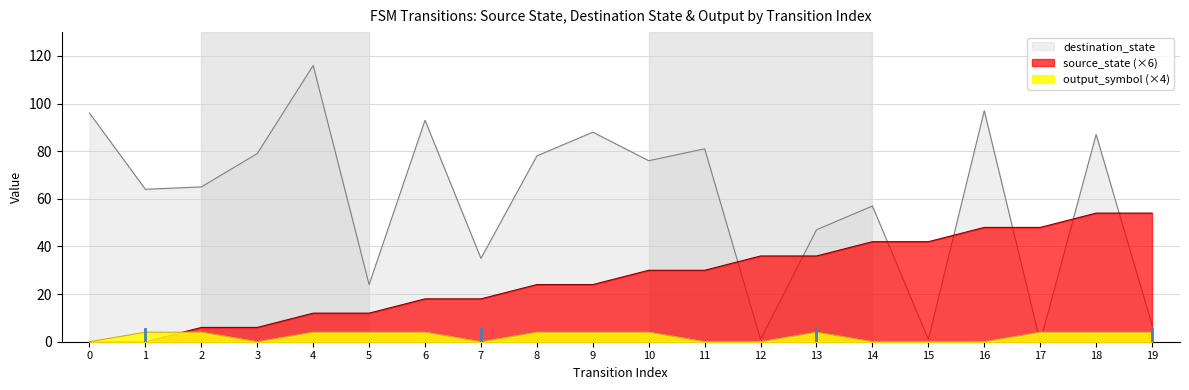

At which category does the chart reach its peak across all series?

4